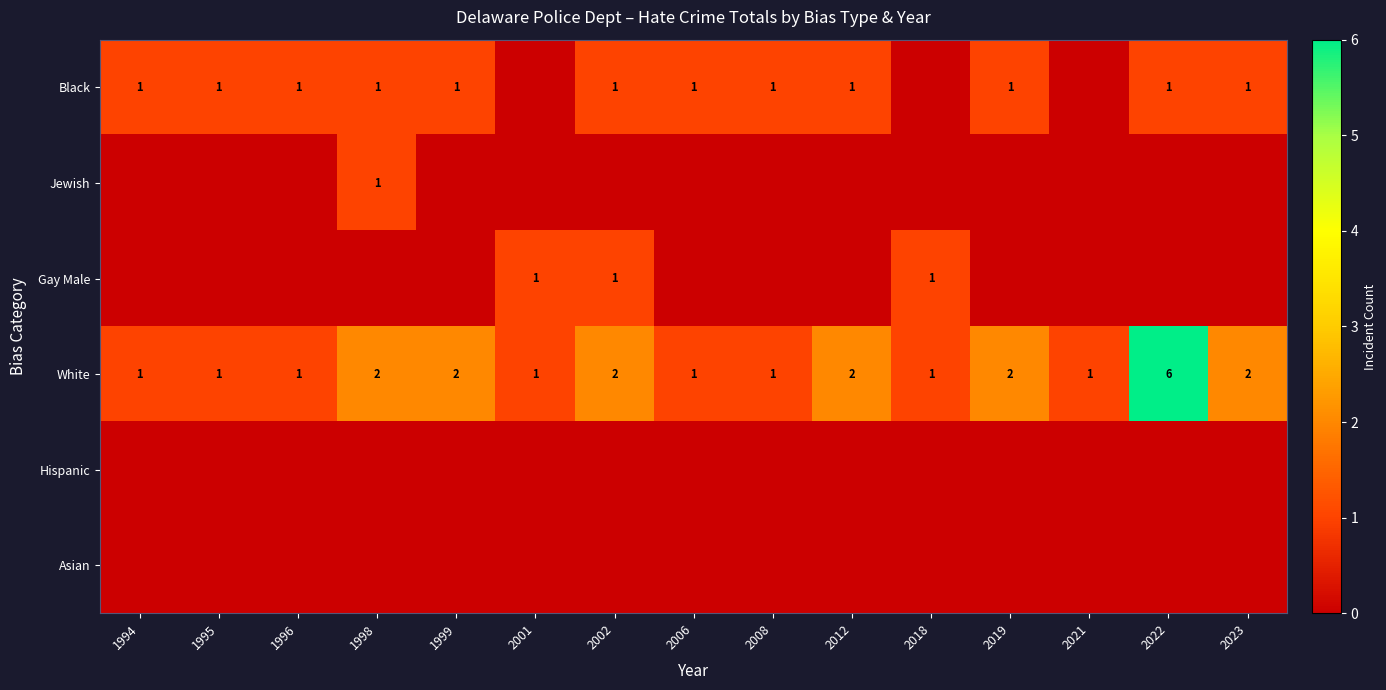

At how many categories does at least one series exceed 0?

15